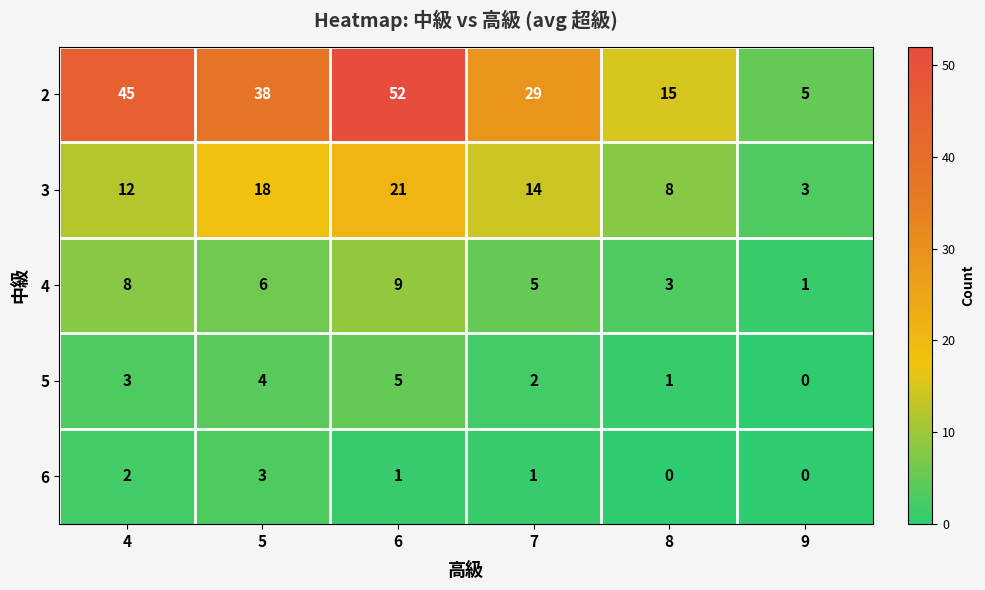

How many distinct data groups are displayed?

5